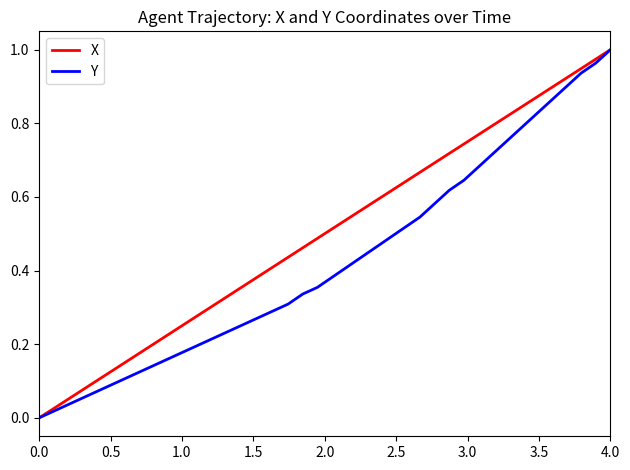

List the series in order of their overall mean, highest first.

X, Y